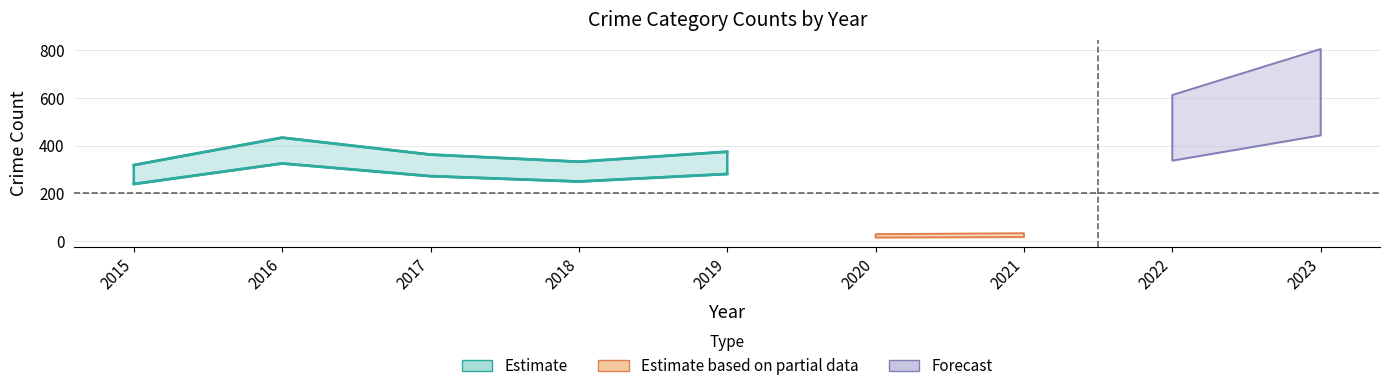

Does the chart display data point markers on the line(s)?

No